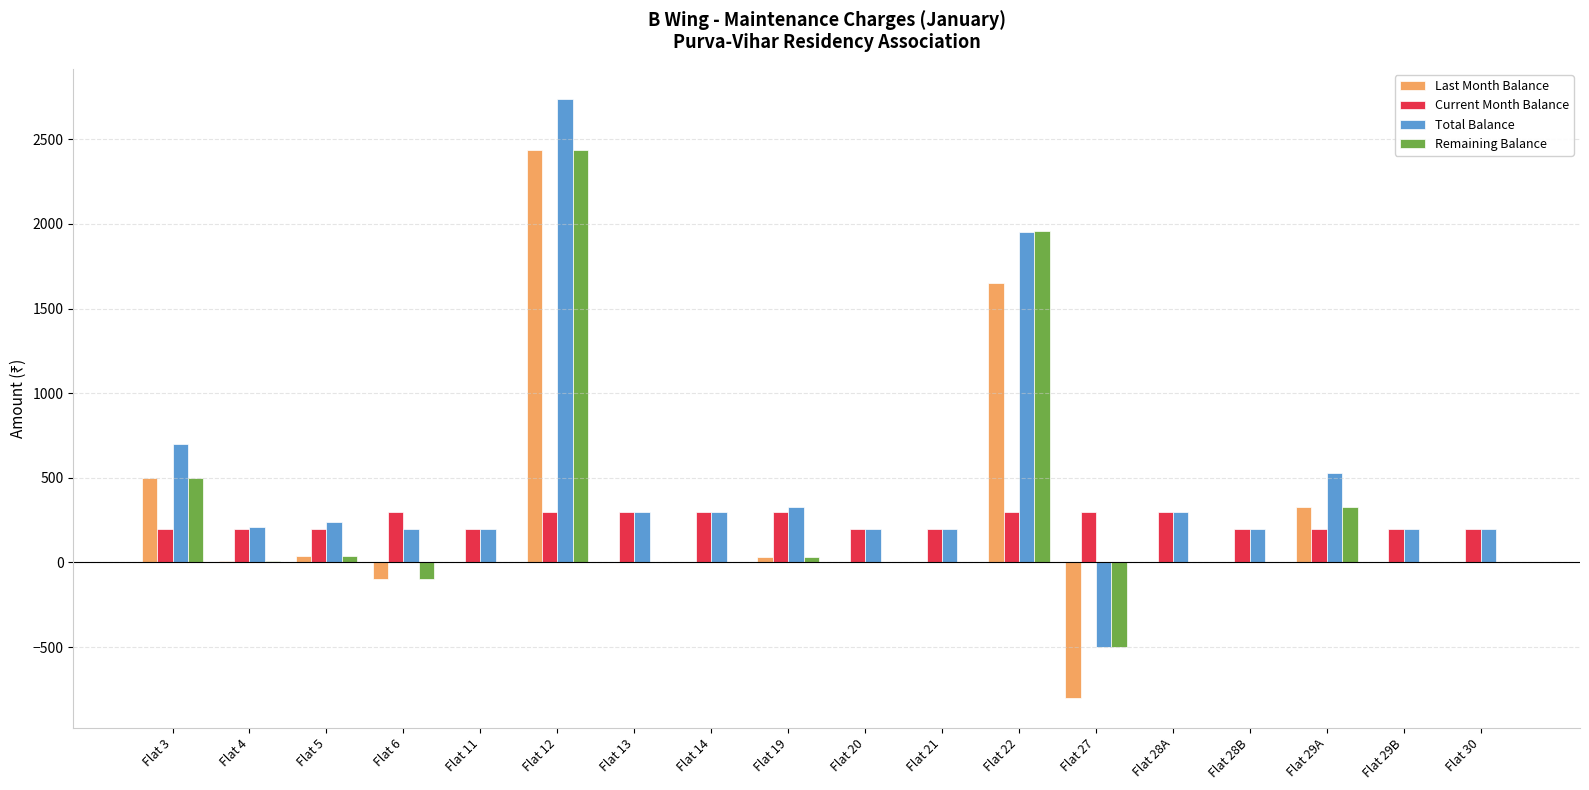

How many values in the Current Month Balance series exceed 200?

8